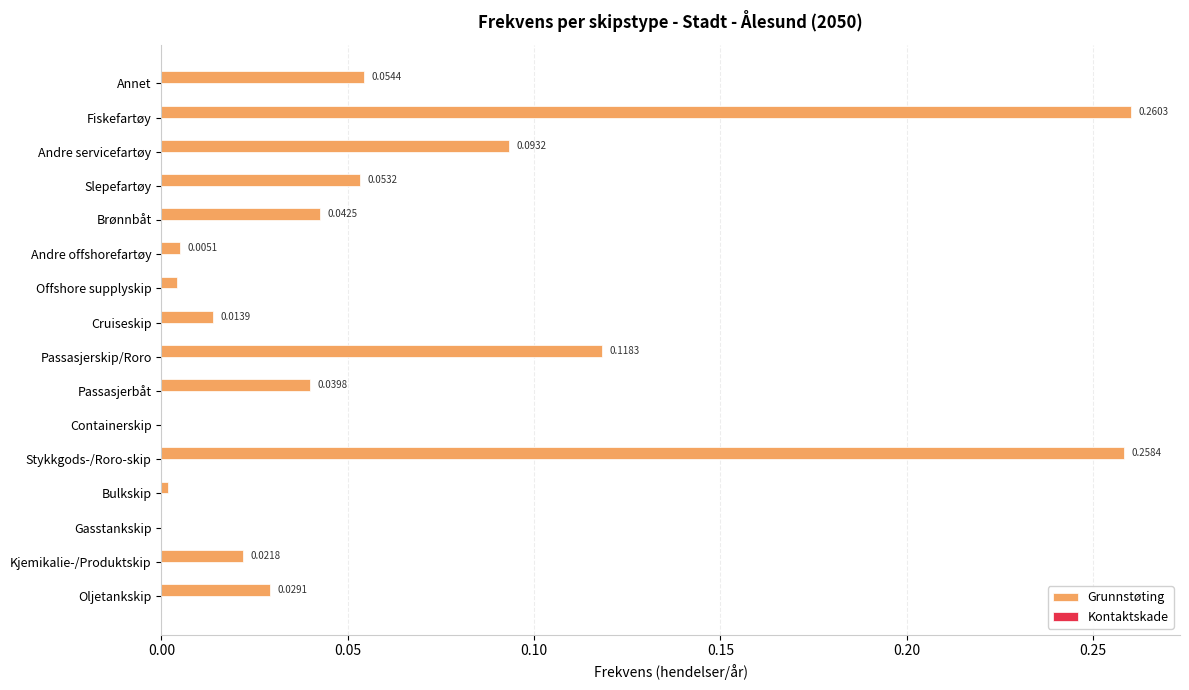

What is the change in value from Slepefartøy to Fiskefartøy?

+0.2